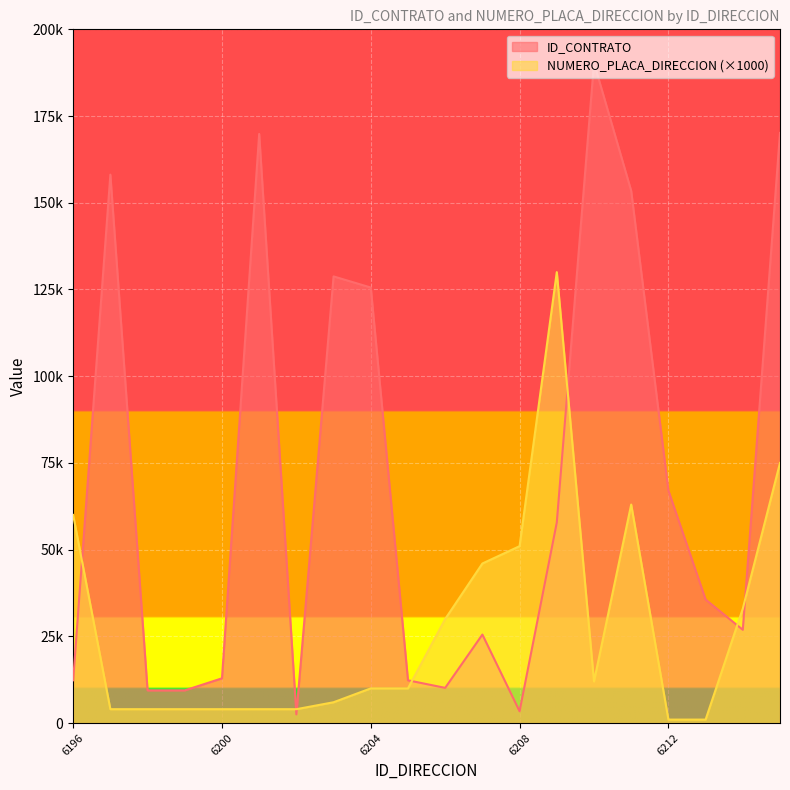

How many intersections are there between NUMERO_PLACA_DIRECCION and ID_CONTRATO?

7